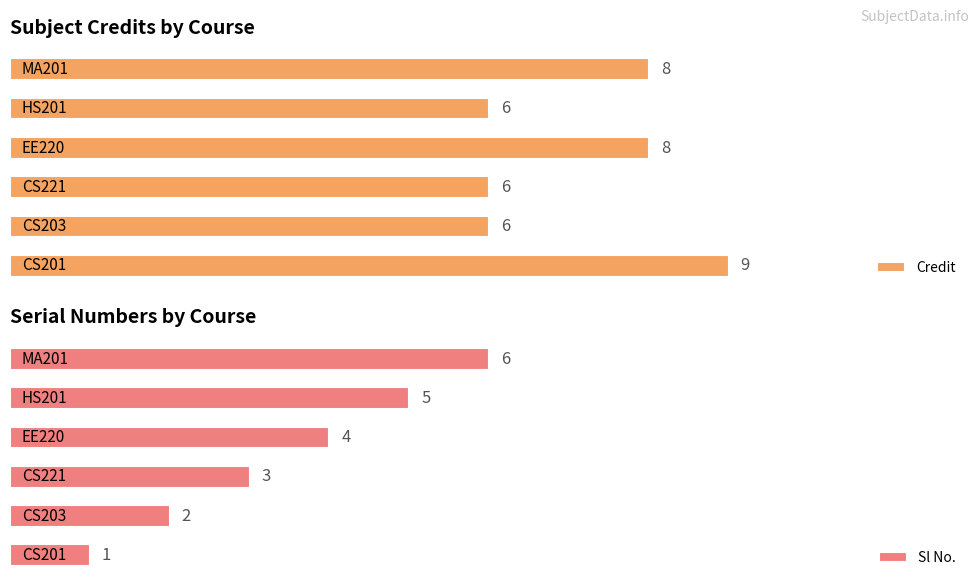

What value does the Sl No. series have at 5?

6